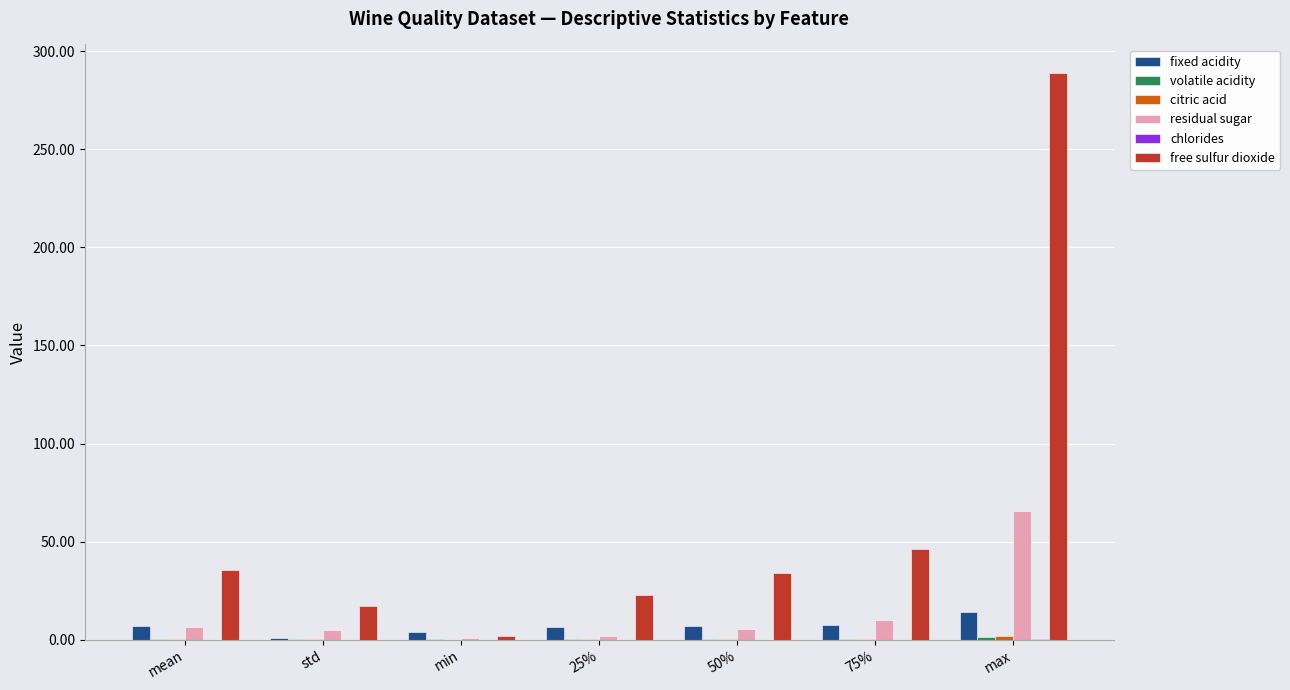

Which series has the largest total across all categories?

free sulfur dioxide